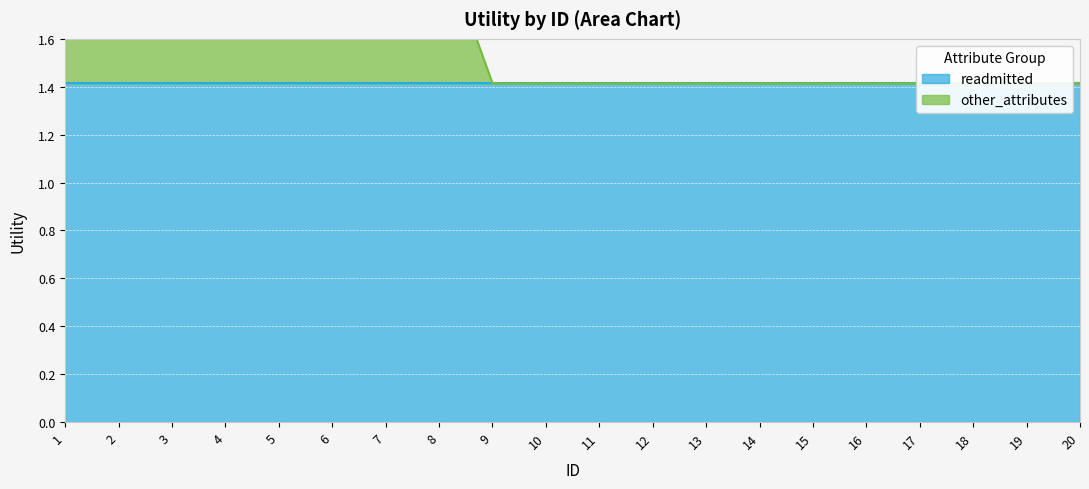

Does the chart display data point markers on the line(s)?

No